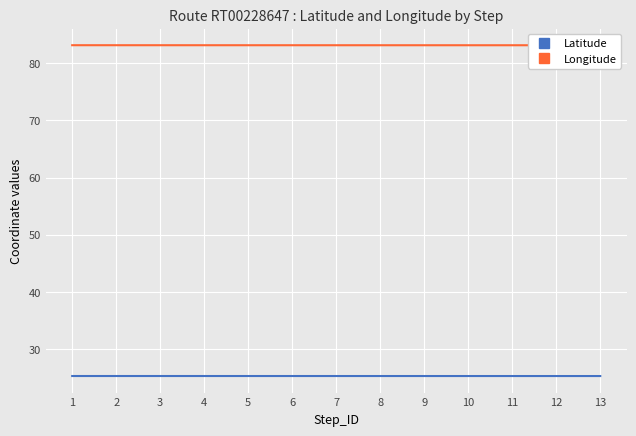

Is it true that Longitude equals 83.1 at 5?

True